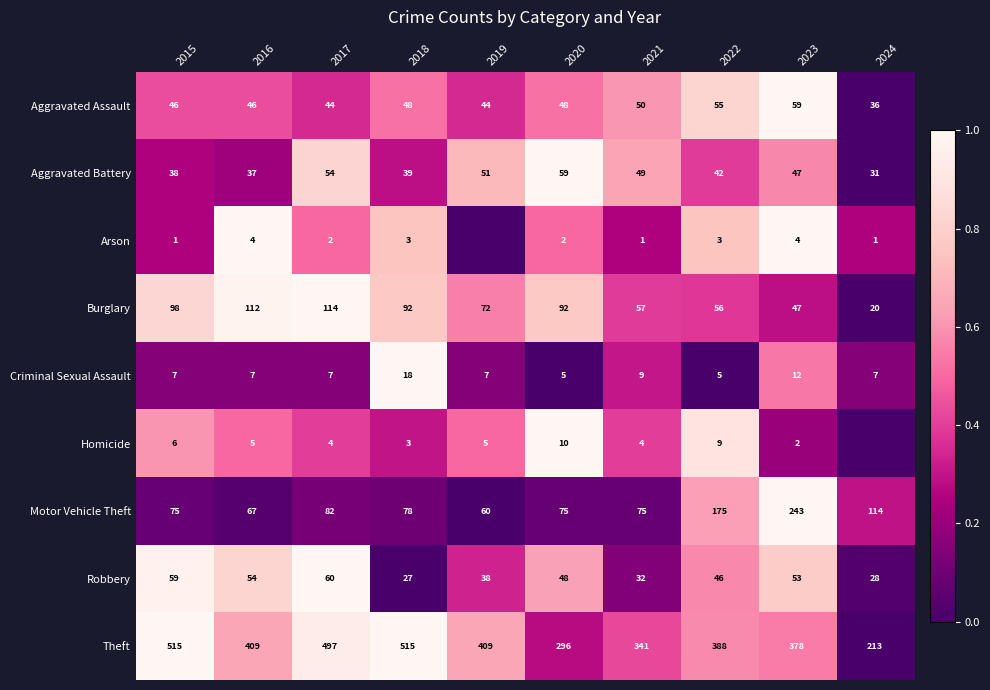

How many data points in Theft are less than 409?

5